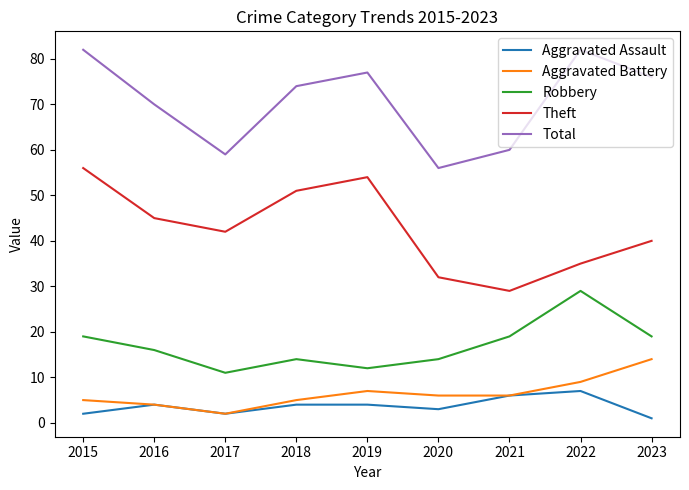

True or false: Aggravated Assault and Theft intersect in this chart.

False